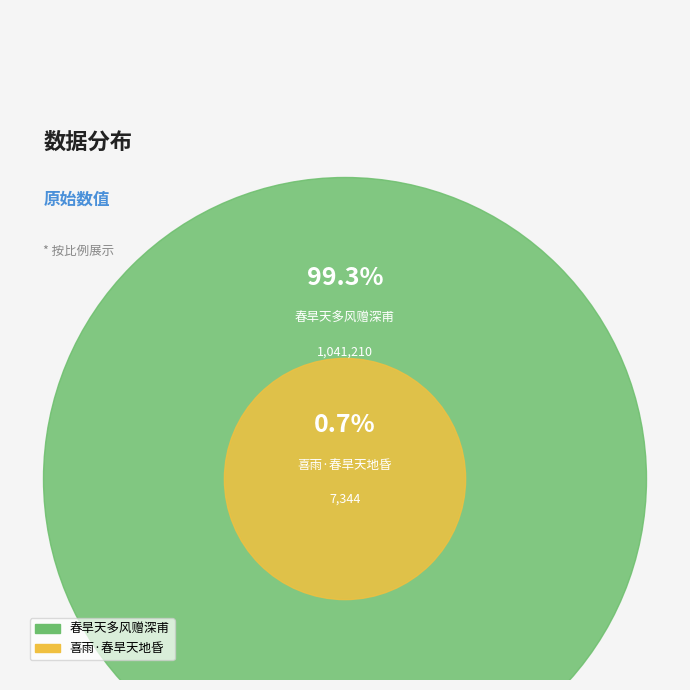

To the nearest percent, what is the difference between the largest and smallest slice percentages?

99%